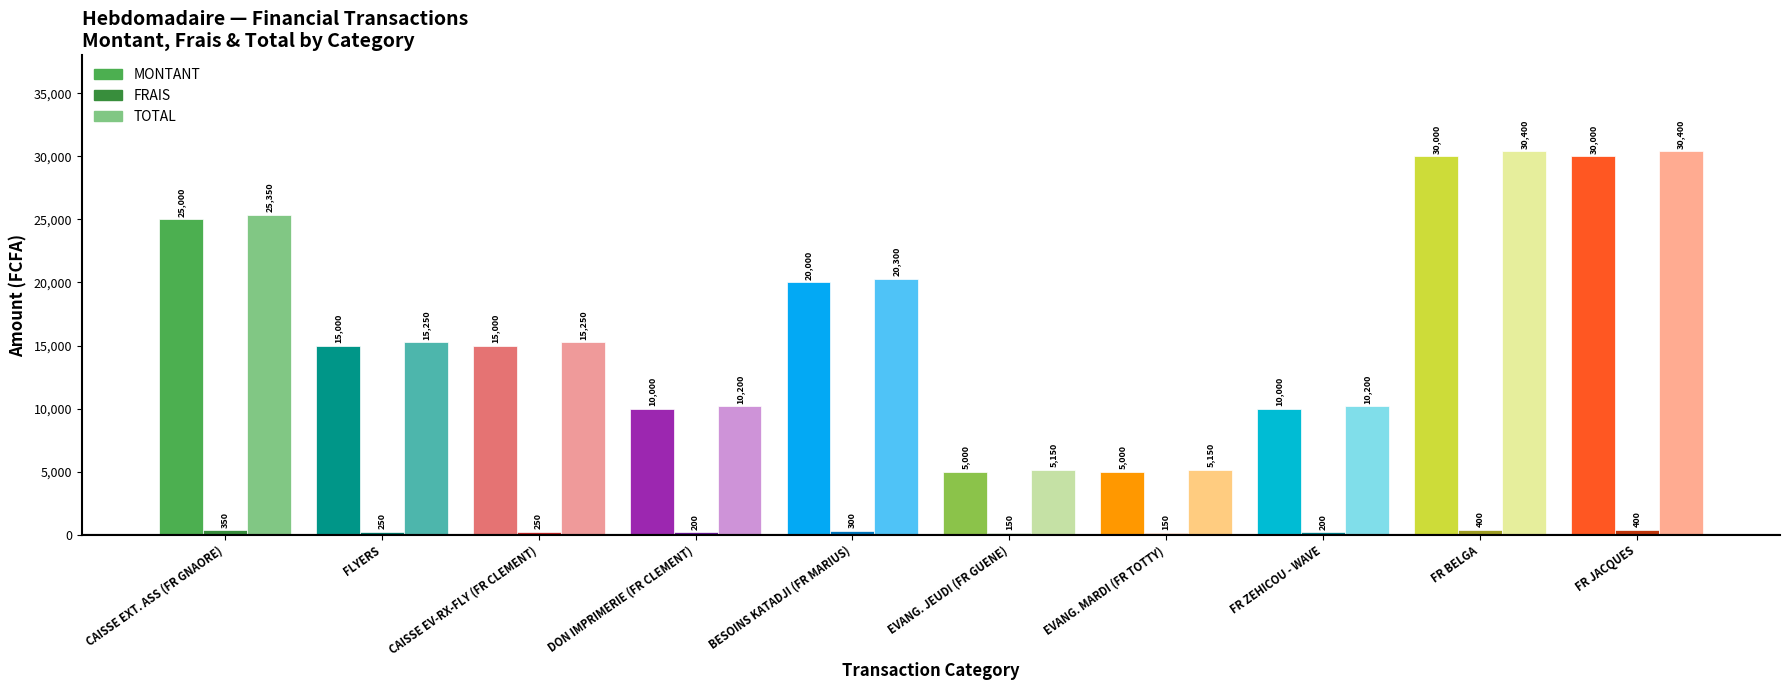

What is the maximum value shown in the chart?

30400